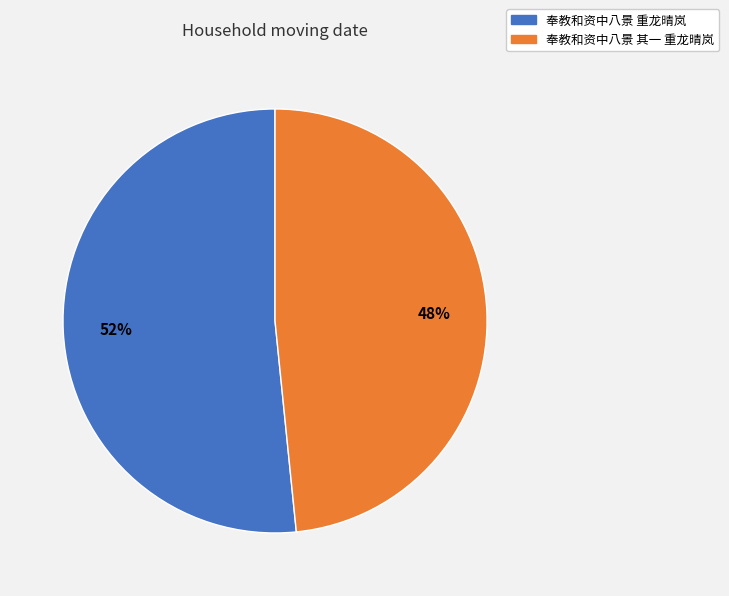

How many segments does this pie chart have?

2